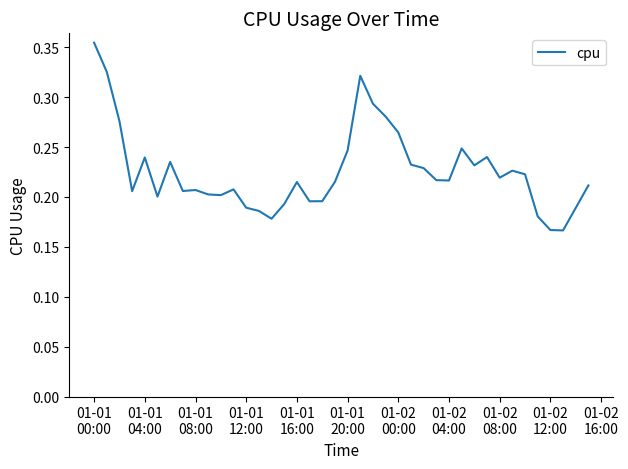

How many points are higher than both their immediate neighbors (excluding endpoints)?

9